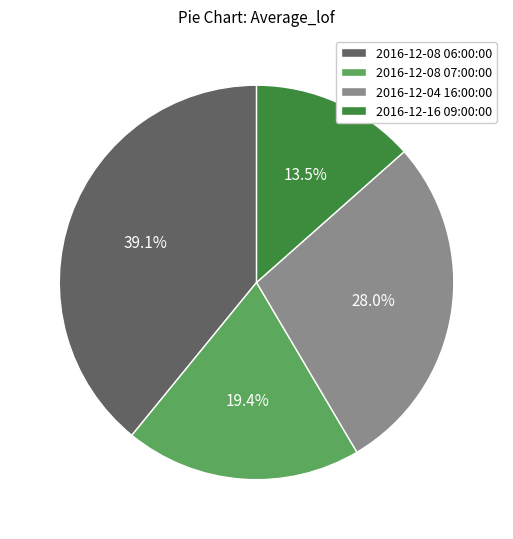

Count the number of slices in the pie.

4